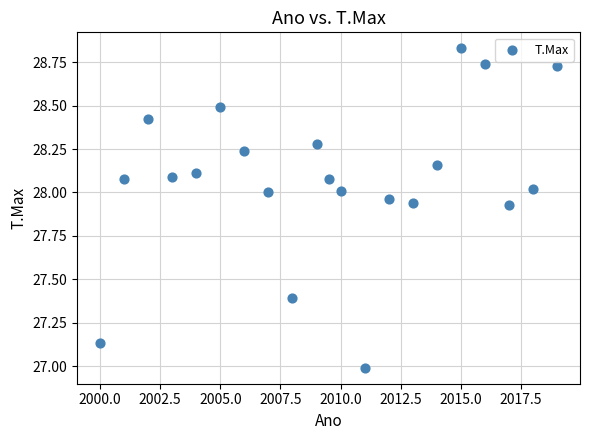

What is the range of X values (max minus min)?

19.0